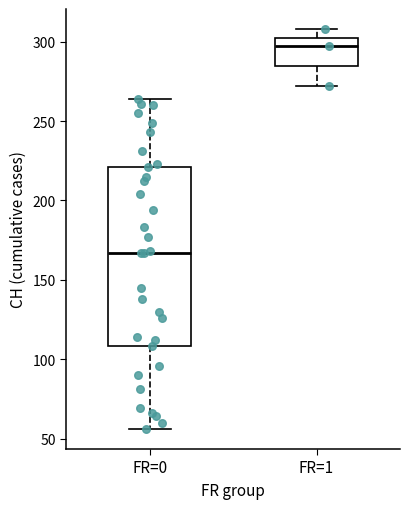

Comparing the boxes themselves (not the whiskers), which one is the tallest?

FR=0